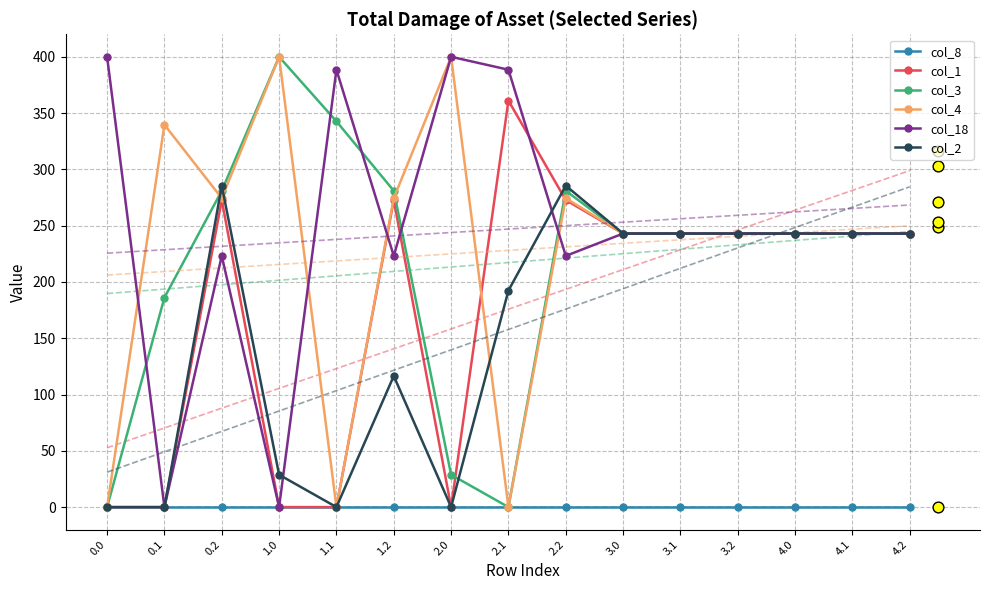

At how many categories does at least one series exceed 231?

15